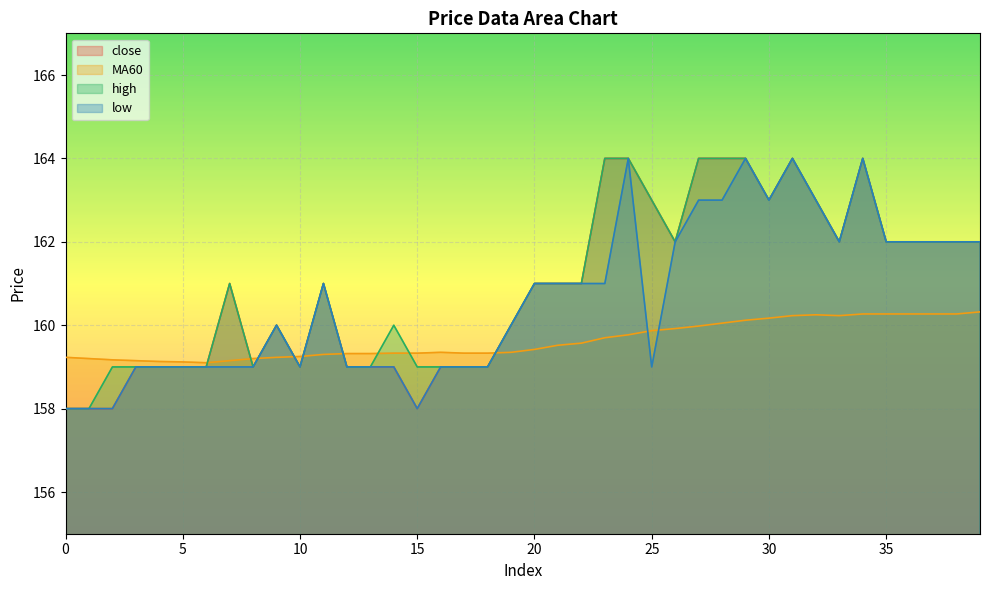

Where is low nearest to the value 161?

11